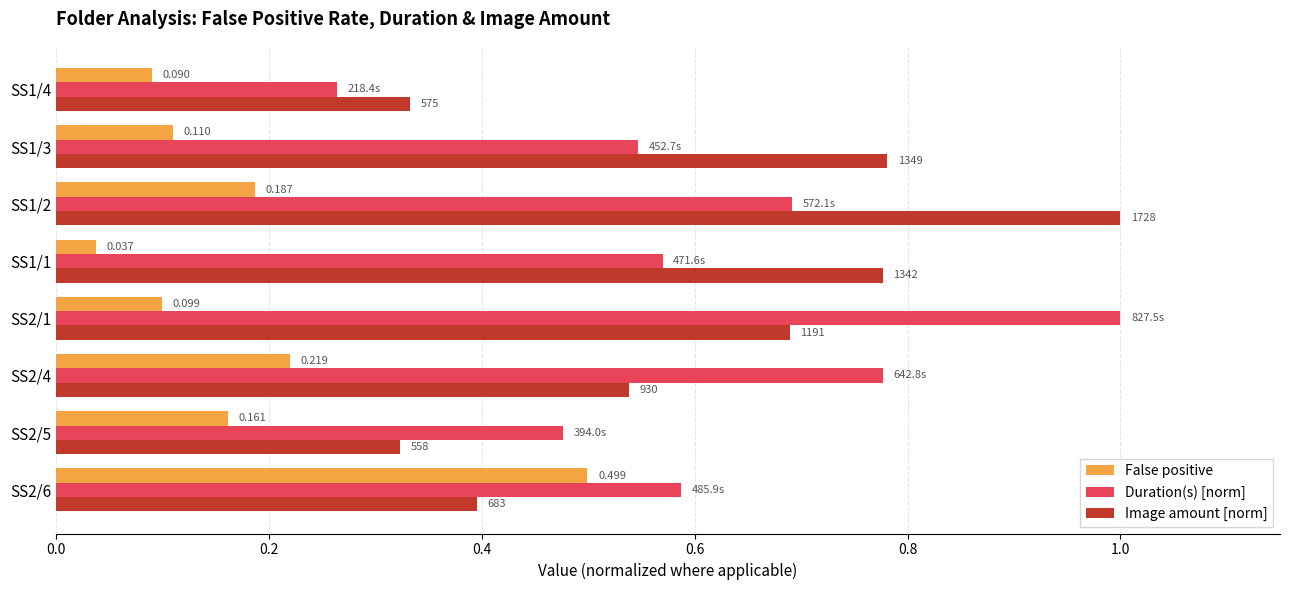

How many Image amount [norm] values are between 0 and 1?

8